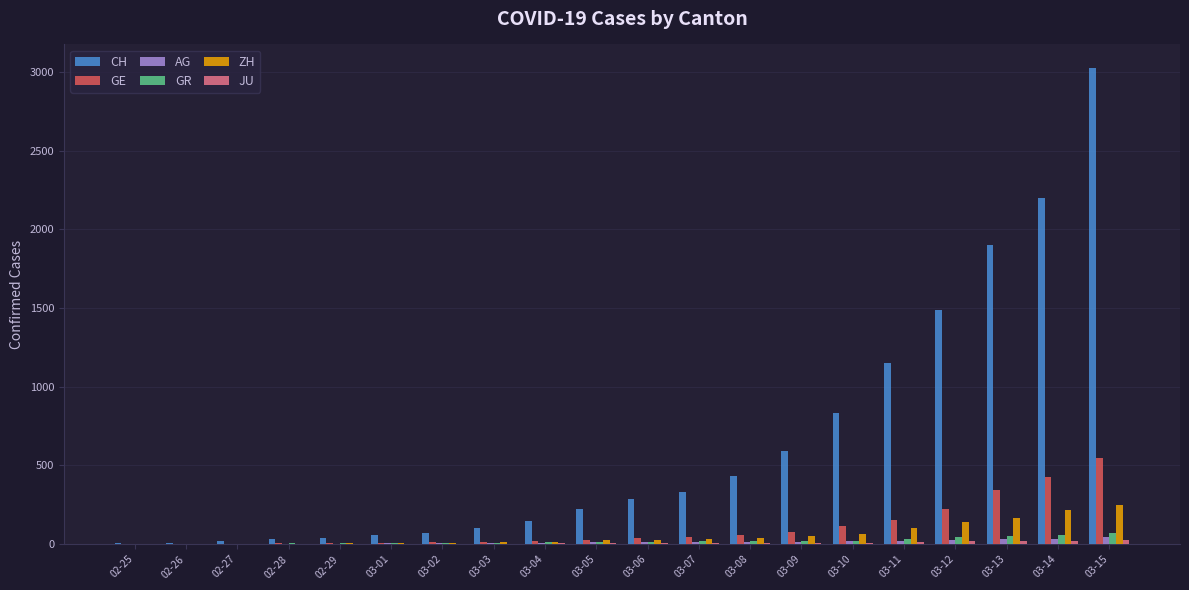

Which series has the largest total across all categories?

CH